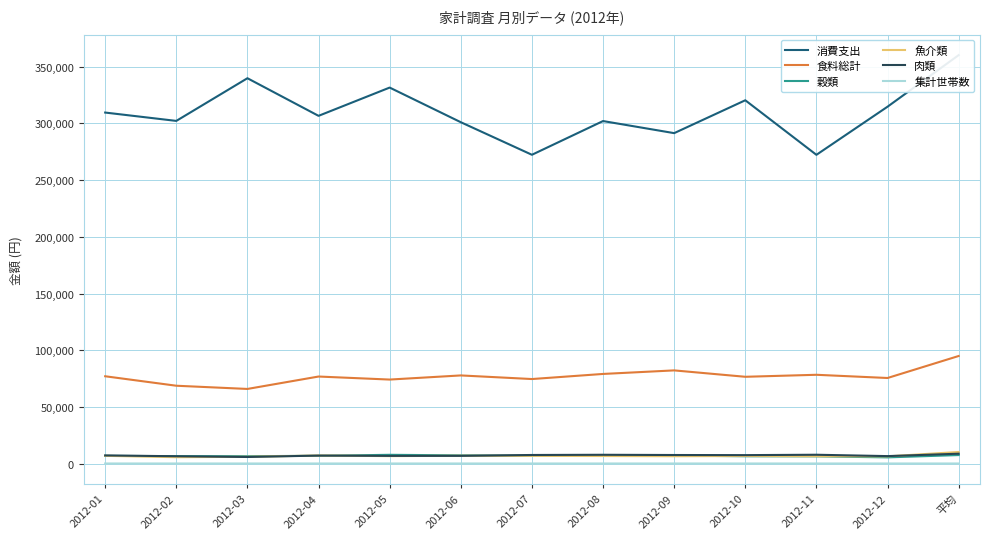

Which category has the lowest value in the 集計世帯数 series?

2012-09